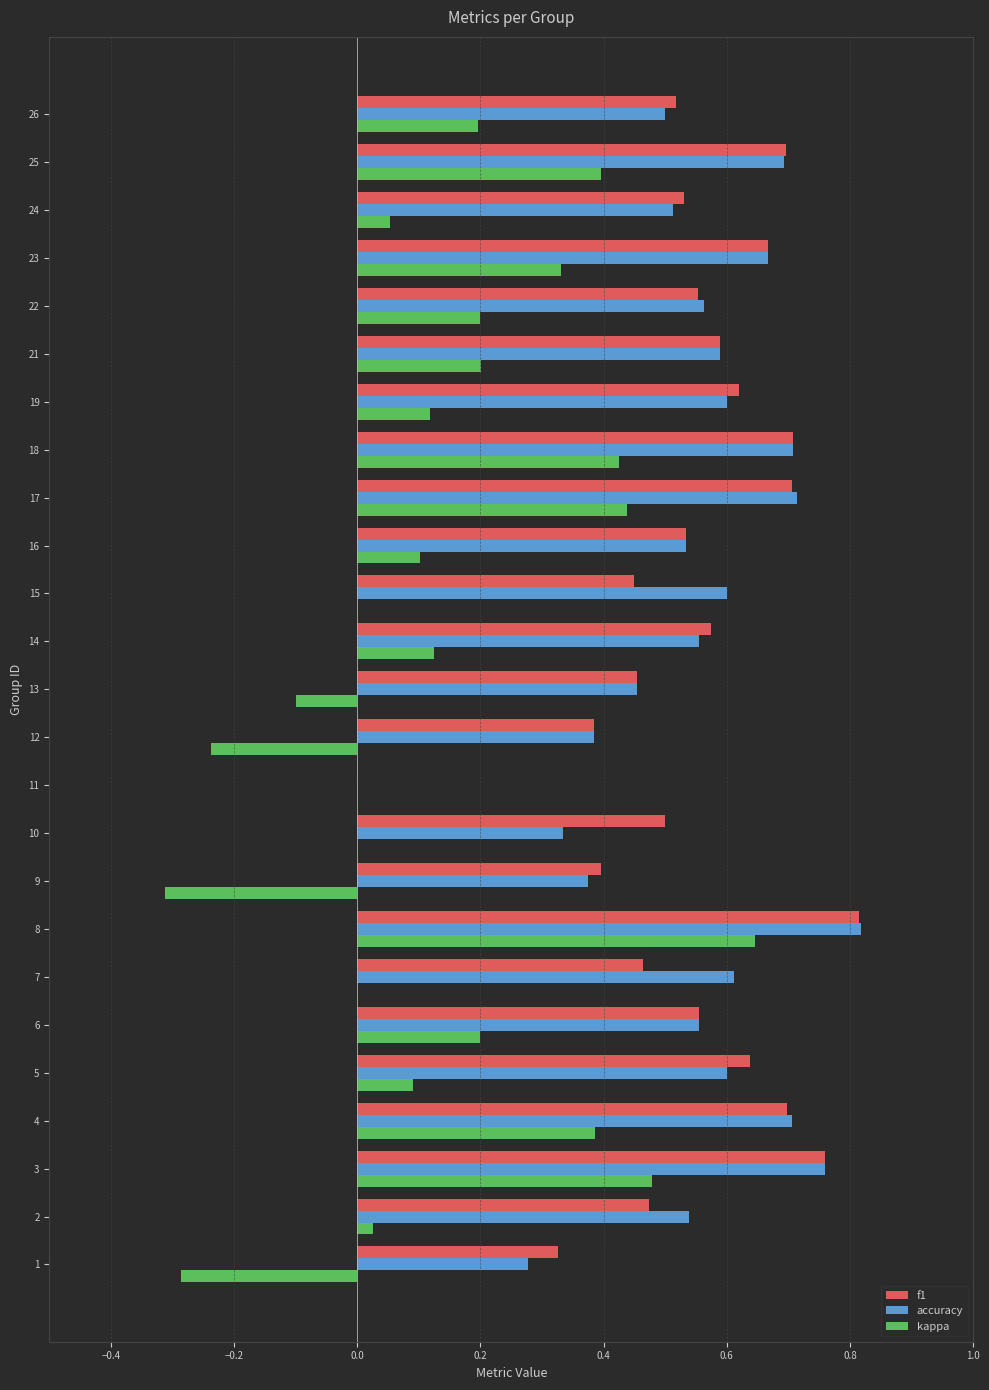

What is the total value across all series at 22?

1.3